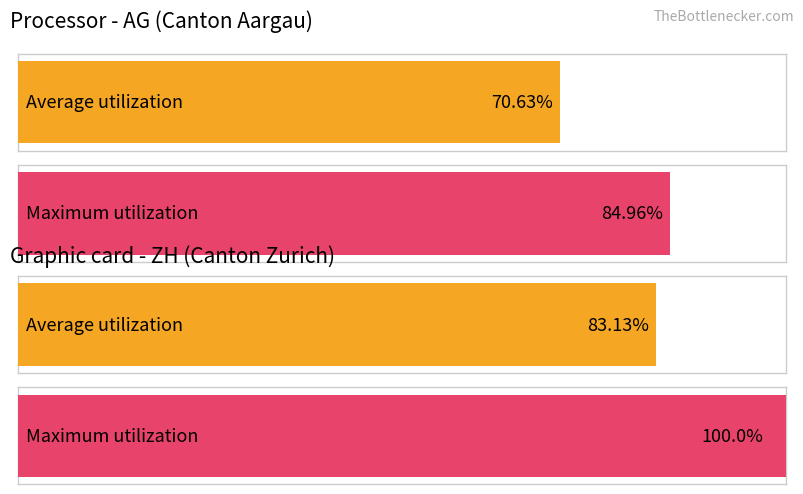

At ZH, list the series in order from largest to smallest.

Maximum utilization, Average utilization